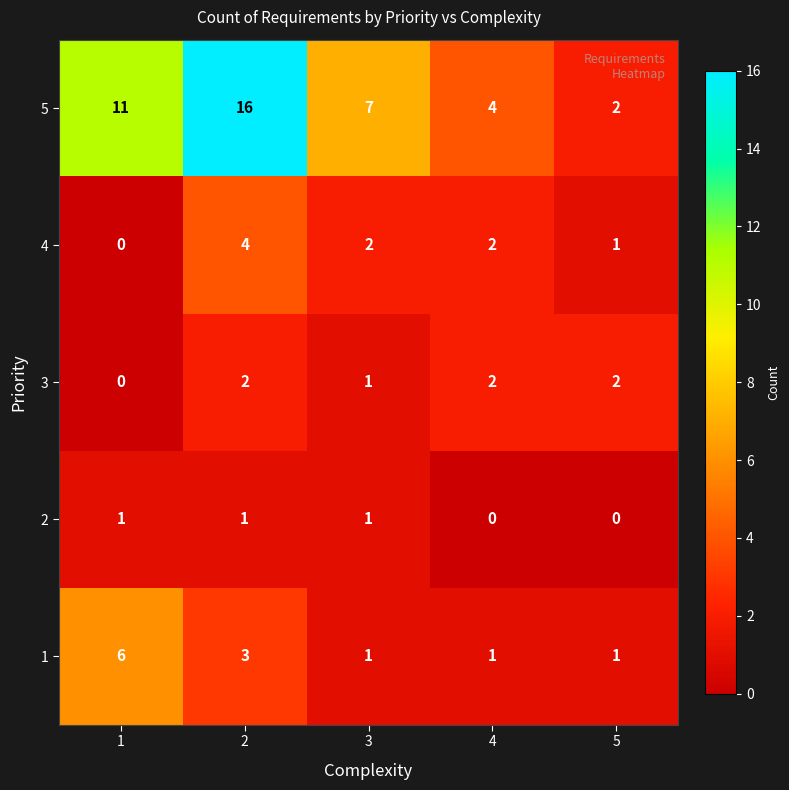

Reading left to right, transcribe all the data shown in this chart.

5: 11	16	7	4	2
4: 0	4	2	2	1
3: 0	2	1	2	2
2: 1	1	1	0	0
1: 6	3	1	1	1